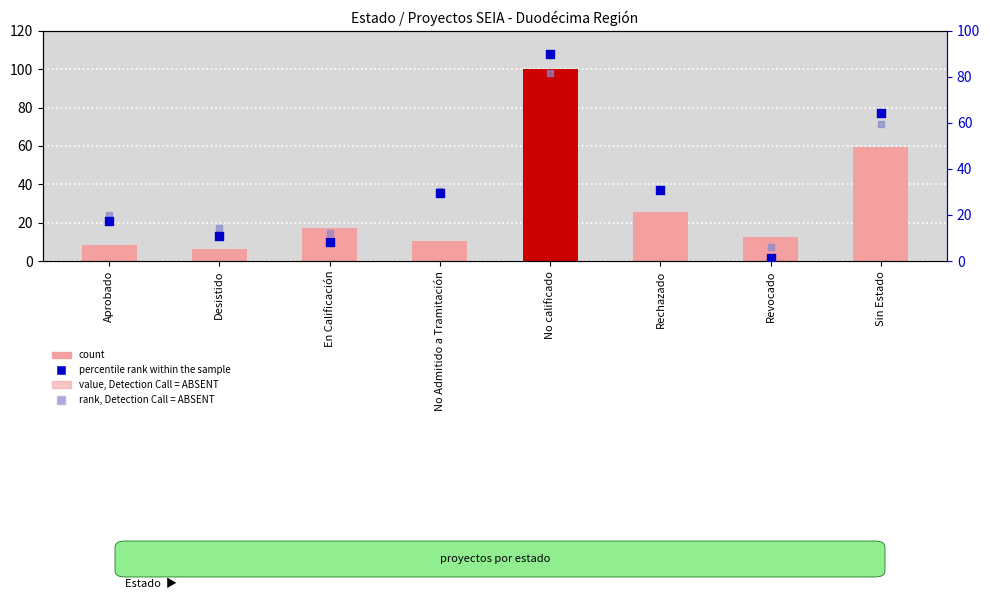

Is the value of rank, Detection Call = ABSENT at Aprobado greater than the value of count at Sin Estado?

No